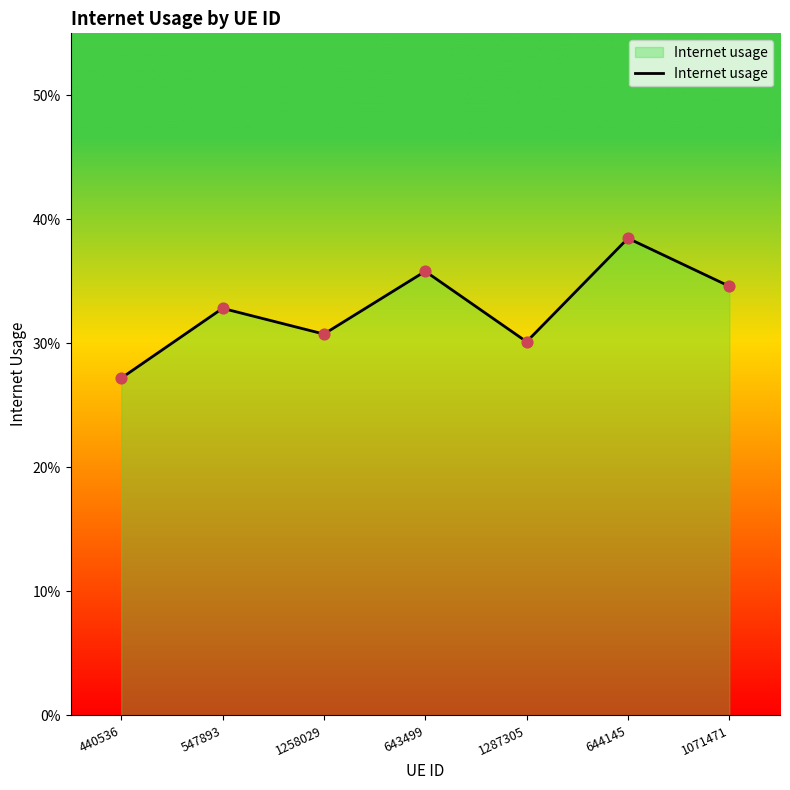

Between 1258029 and 440536, which is larger?

1258029